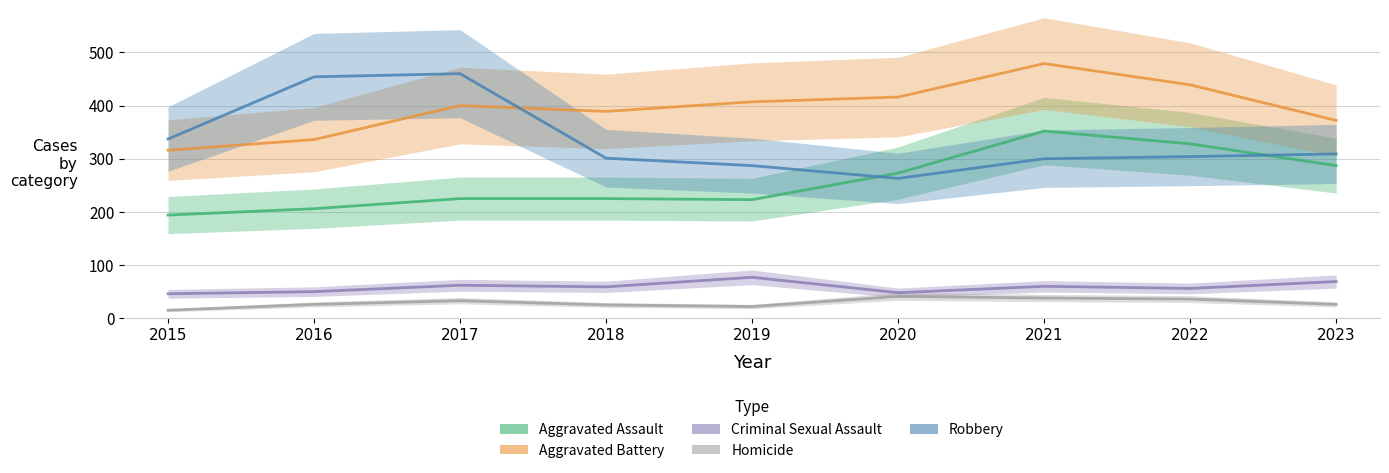

What is the value of the Homicide point at the 4th from the left?

25